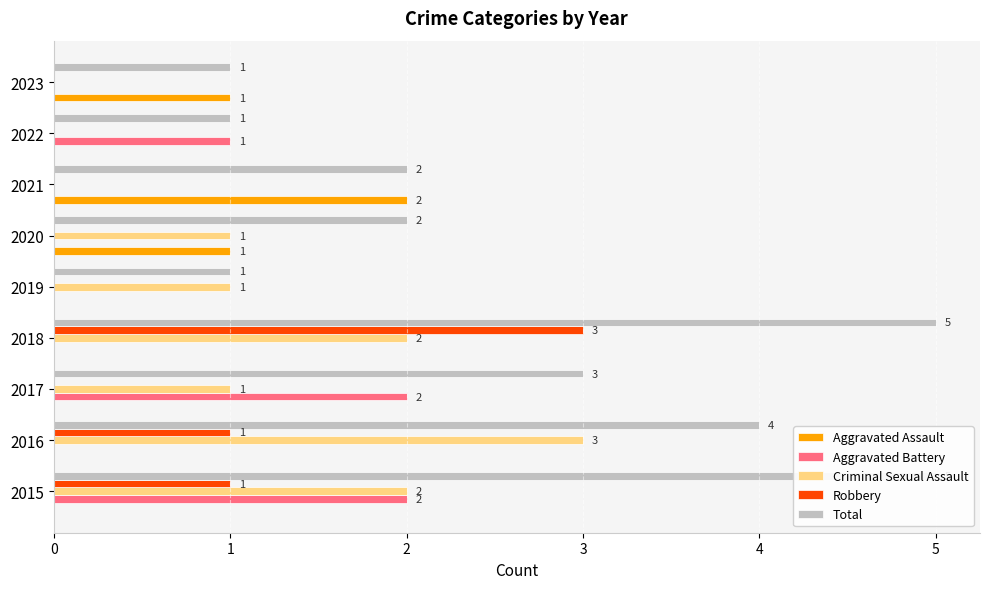

How many bars are there in each group?

5